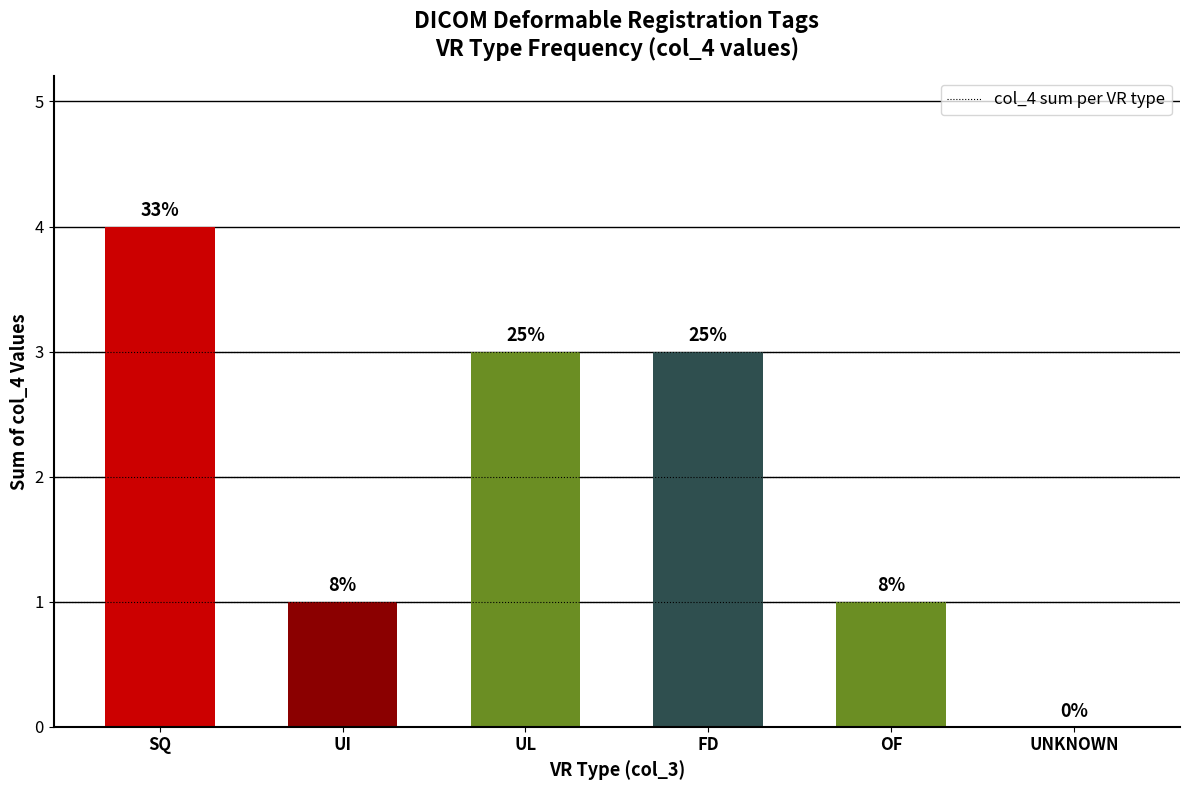

Are the bars horizontal?

No